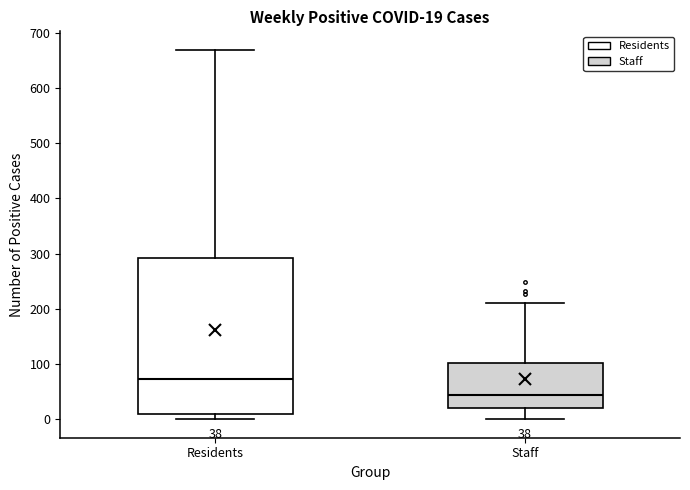

Which box is the tallest, from its lower edge to its upper edge?

Residents